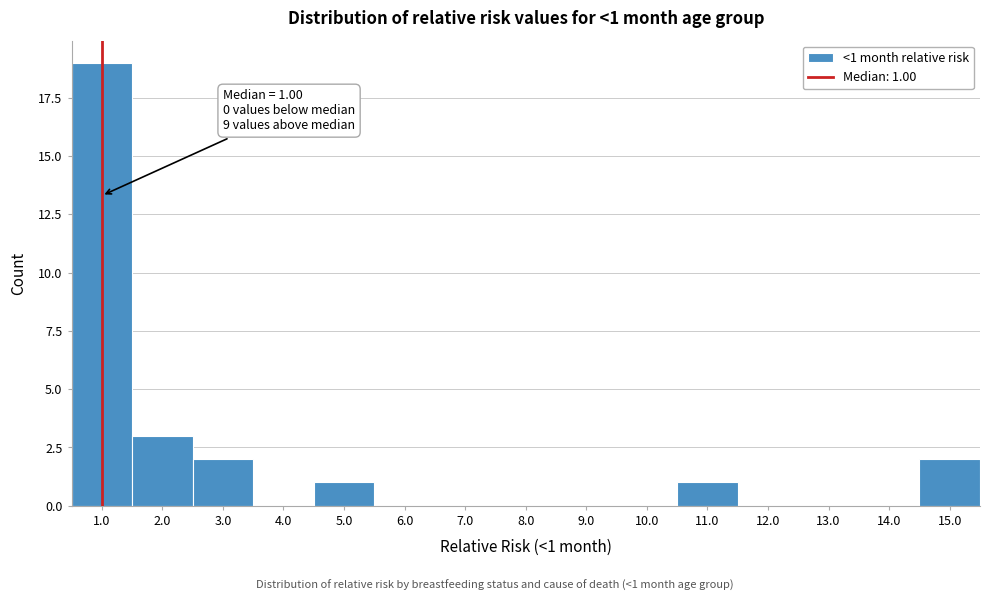

Which range on the x-axis has the tallest bar?

0.5 to 1.5